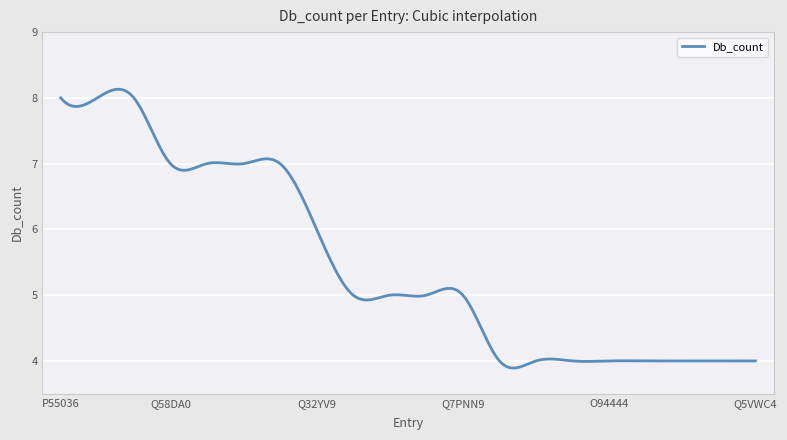

What is the difference between the maximum and second lowest values?

4.2